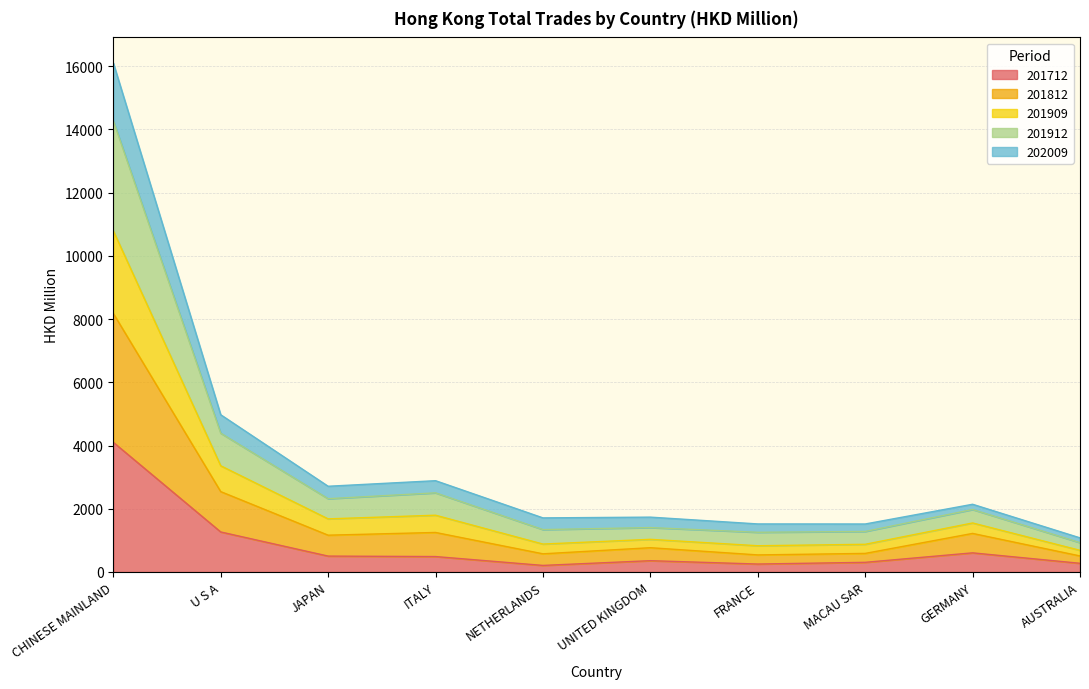

How many lines are shown in the chart?

5